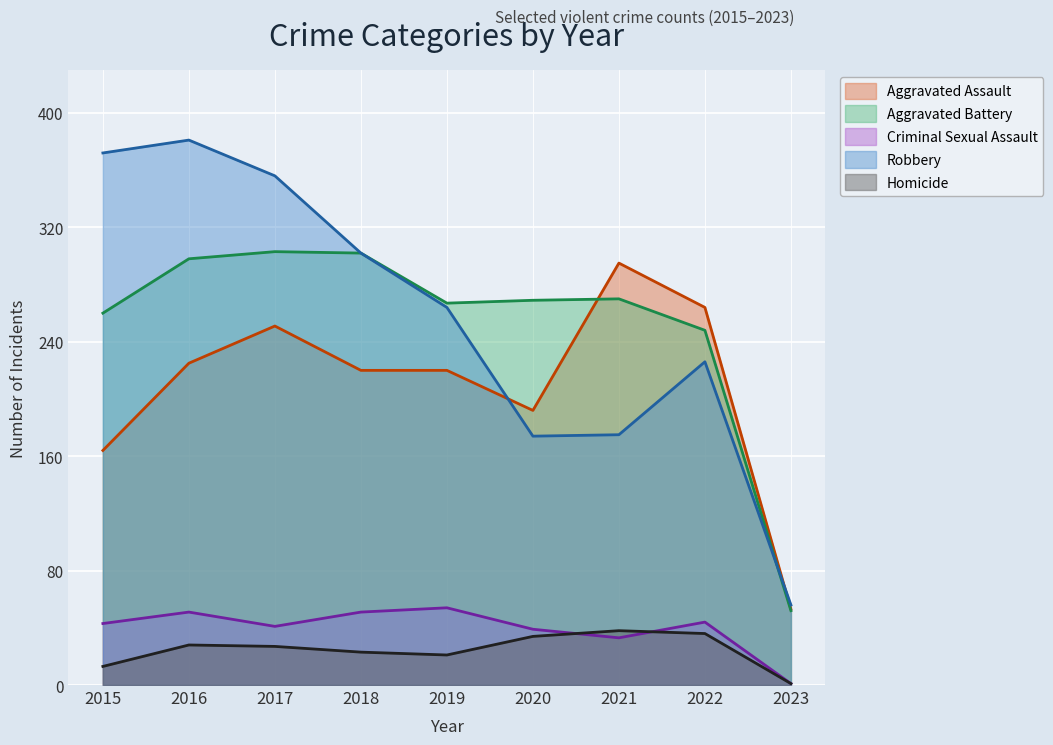

What is the maximum value shown in the chart?

381